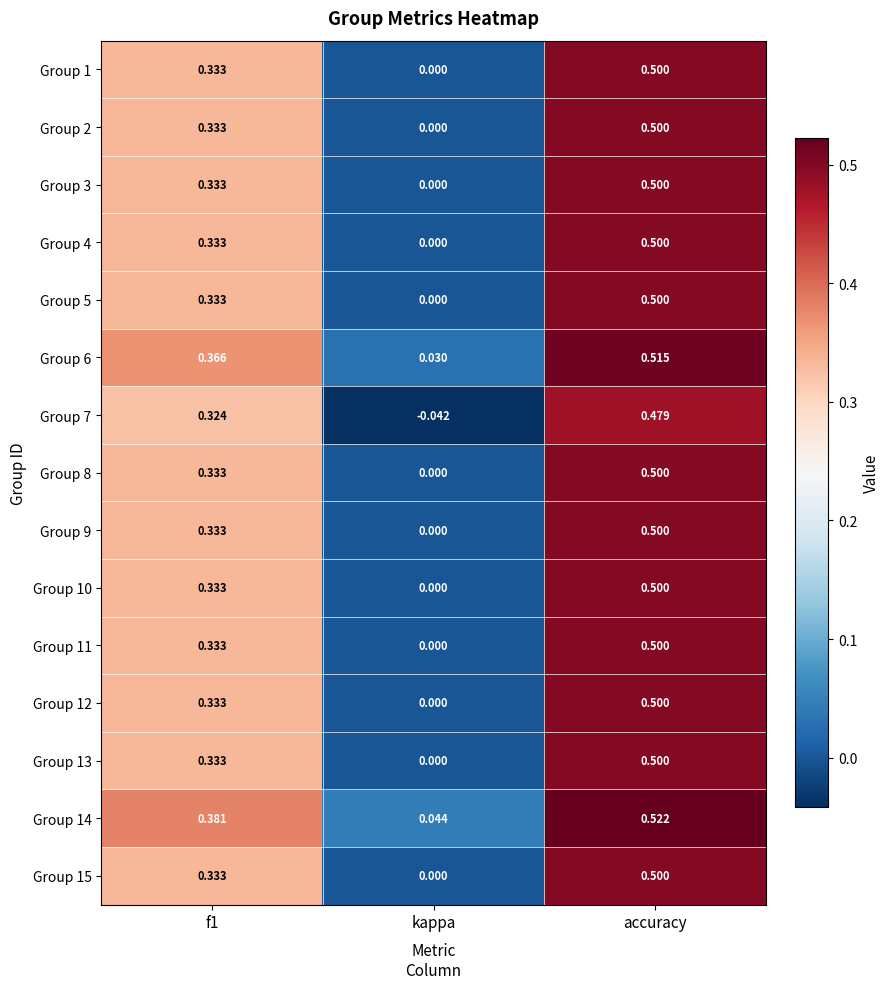

At which category is the sum across all series the highest?

accuracy